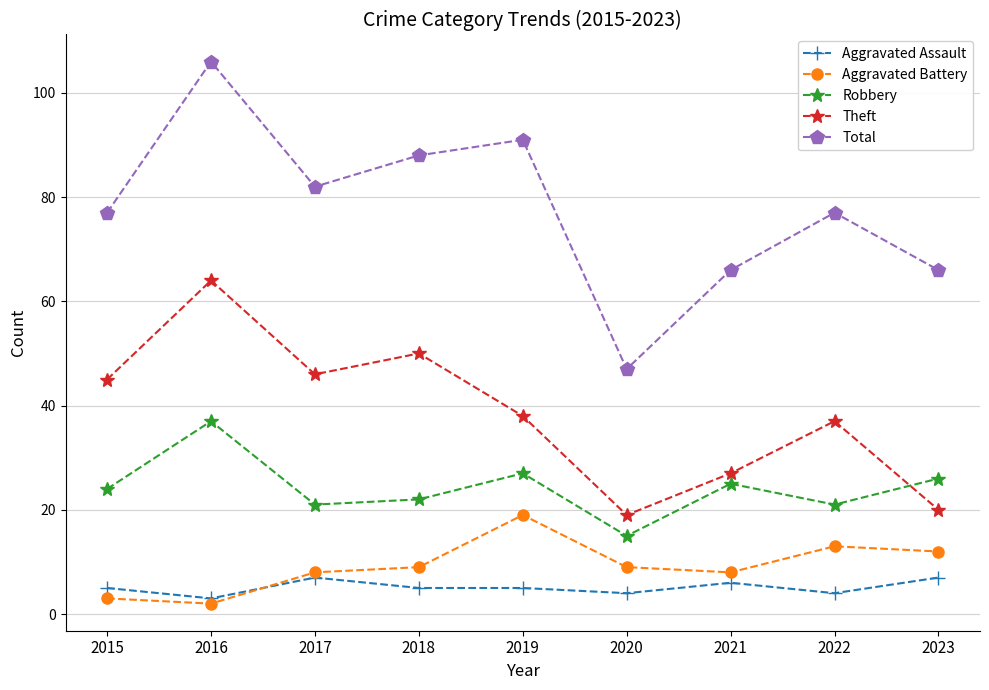

What value does the Theft series have at 2022, to the nearest 5?

35